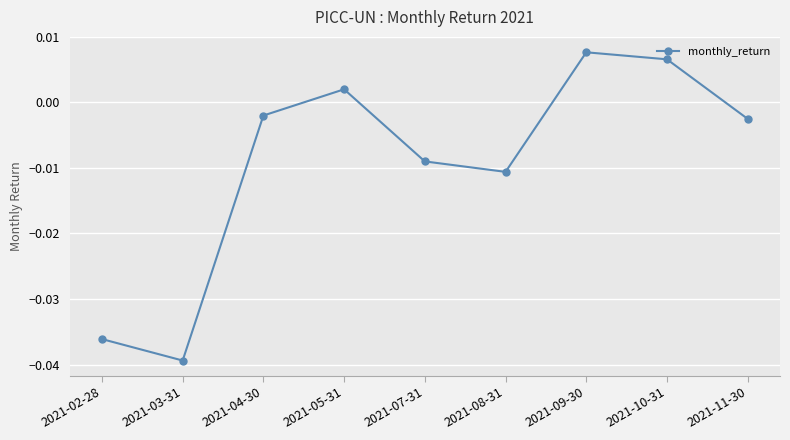

Rank the categories by value from highest to lowest.

2021-09-30, 2021-10-31, 2021-05-31, 2021-04-30, 2021-11-30, 2021-07-31, 2021-08-31, 2021-02-28, 2021-03-31